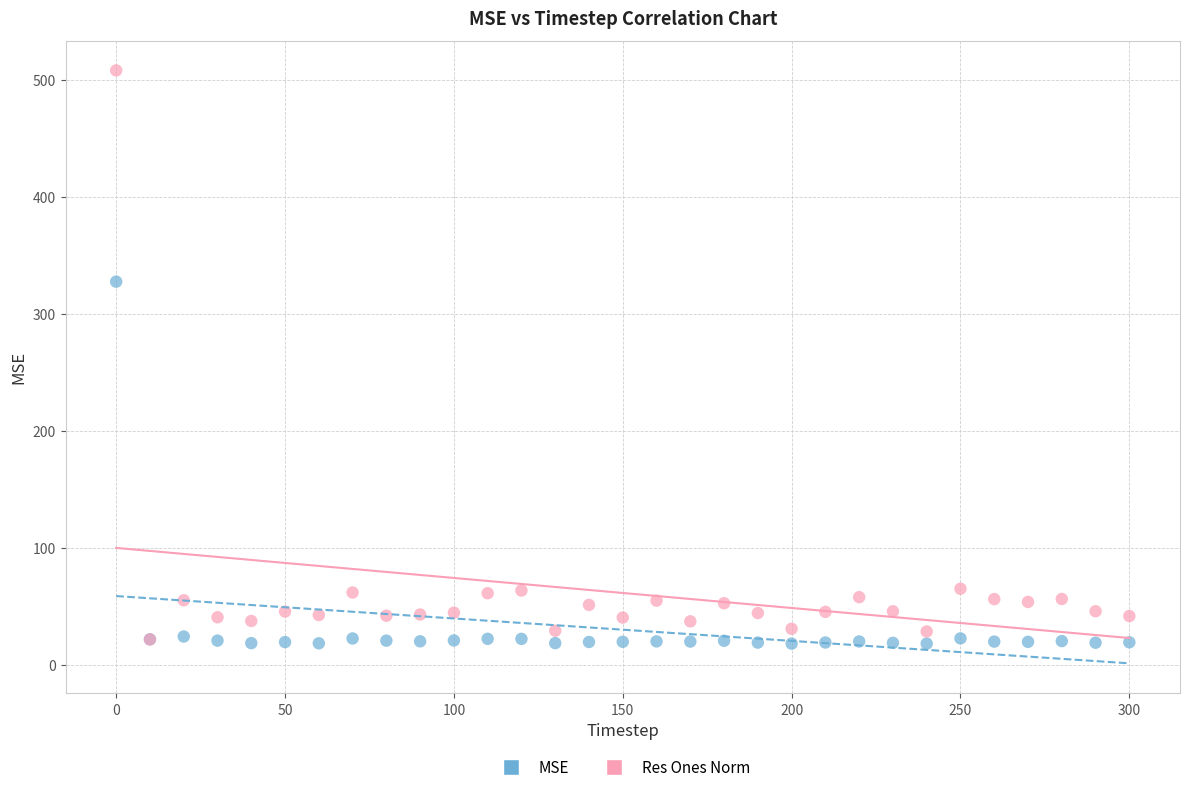

Which series has the largest Y range (max minus min)?

Res Ones Norm